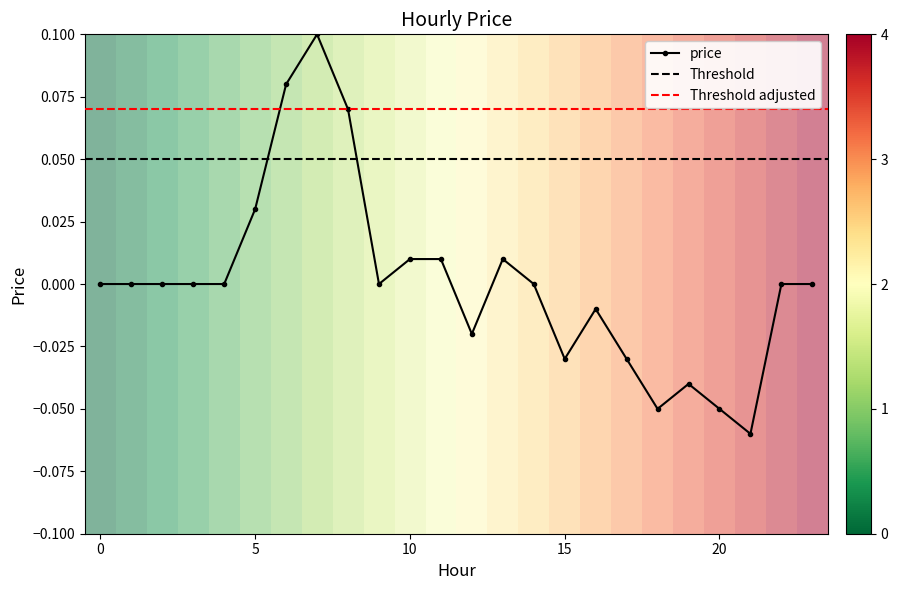

Reading left to right, transcribe all the data shown in this chart.

0=0.0	1=0.0	2=0.0	3=0.0	4=0.0	5=0.0	6=0.1	7=0.1	8=0.1	9=0.0	10=0.0	11=0.0	12=-0.0	13=0.0	14=0.0	15=-0.0	16=-0.0	17=-0.0	18=-0.1	19=-0.0	20=-0.1	21=-0.1	22=0.0	23=0.0